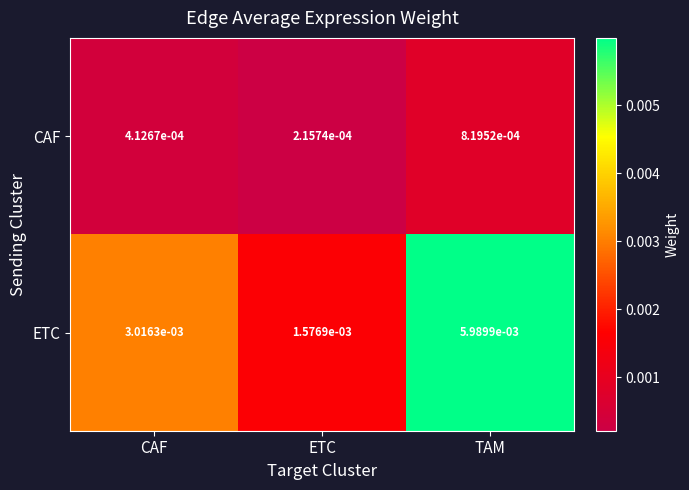

At which label does CAF reach its minimum?

ETC